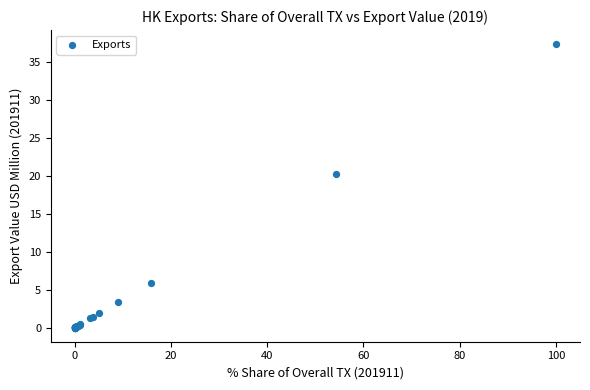

What Y value in the scatter plot is closest to 18?

20.3